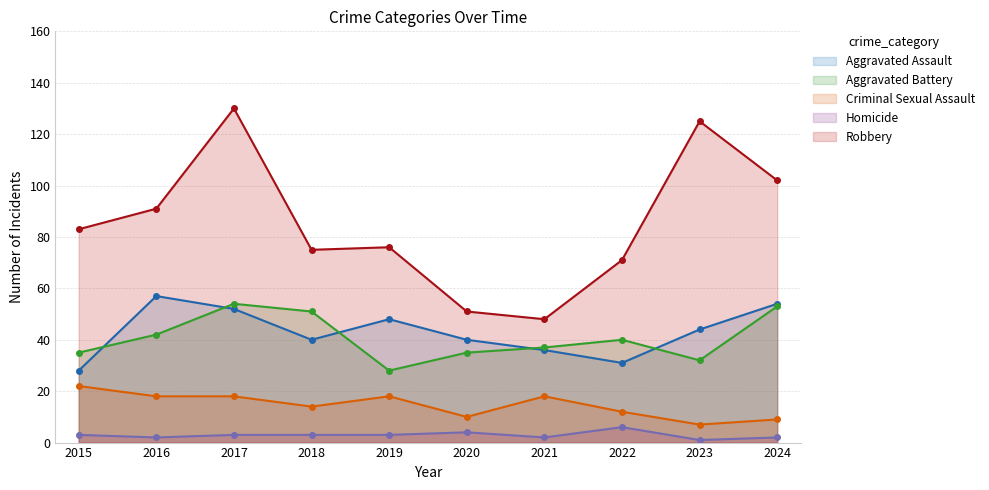

What is the difference between the Aggravated Battery values at 2018 and 2017?

3